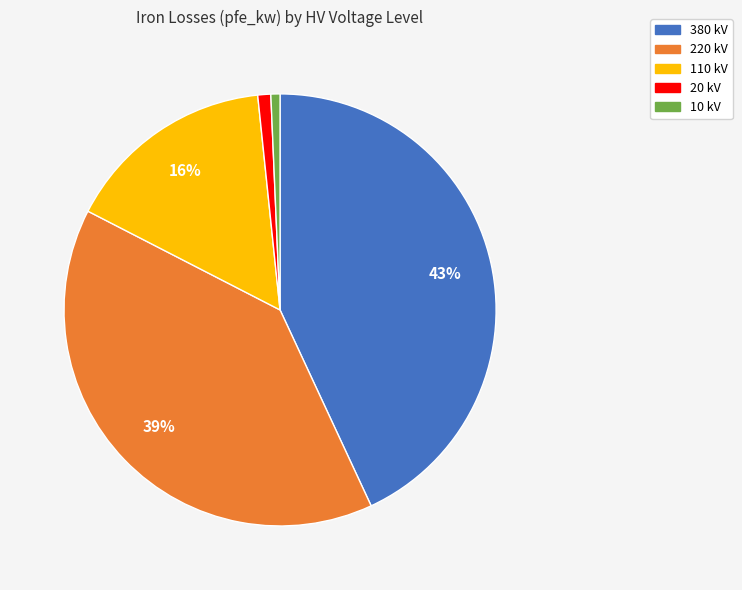

How many slices are in this pie chart?

5